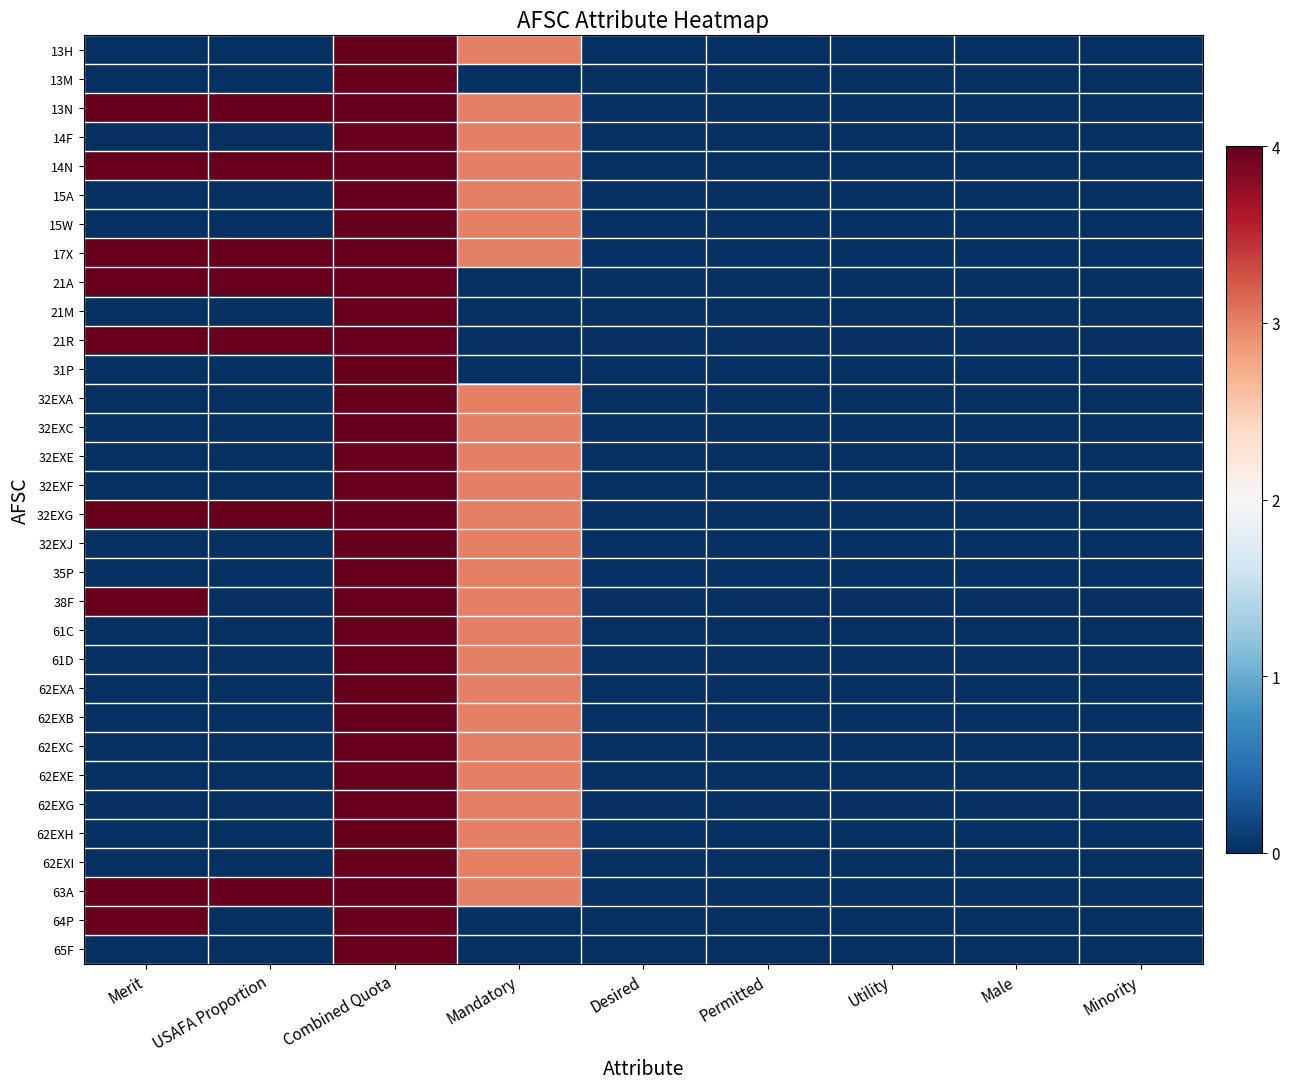

Reading left to right, what are all the values shown in this chart?

13H: Merit=0	USAFA Proportion=0	Combined Quota=4	Mandatory=3	Desired=0	Permitted=0	Utility=0	Male=0	Minority=0
13M: Merit=0	USAFA Proportion=0	Combined Quota=4	Mandatory=0	Desired=0	Permitted=0	Utility=0	Male=0	Minority=0
13N: Merit=4	USAFA Proportion=4	Combined Quota=4	Mandatory=3	Desired=0	Permitted=0	Utility=0	Male=0	Minority=0
14F: Merit=0	USAFA Proportion=0	Combined Quota=4	Mandatory=3	Desired=0	Permitted=0	Utility=0	Male=0	Minority=0
14N: Merit=4	USAFA Proportion=4	Combined Quota=4	Mandatory=3	Desired=0	Permitted=0	Utility=0	Male=0	Minority=0
15A: Merit=0	USAFA Proportion=0	Combined Quota=4	Mandatory=3	Desired=0	Permitted=0	Utility=0	Male=0	Minority=0
15W: Merit=0	USAFA Proportion=0	Combined Quota=4	Mandatory=3	Desired=0	Permitted=0	Utility=0	Male=0	Minority=0
17X: Merit=4	USAFA Proportion=4	Combined Quota=4	Mandatory=3	Desired=0	Permitted=0	Utility=0	Male=0	Minority=0
21A: Merit=4	USAFA Proportion=4	Combined Quota=4	Mandatory=0	Desired=0	Permitted=0	Utility=0	Male=0	Minority=0
21M: Merit=0	USAFA Proportion=0	Combined Quota=4	Mandatory=0	Desired=0	Permitted=0	Utility=0	Male=0	Minority=0
21R: Merit=4	USAFA Proportion=4	Combined Quota=4	Mandatory=0	Desired=0	Permitted=0	Utility=0	Male=0	Minority=0
31P: Merit=0	USAFA Proportion=0	Combined Quota=4	Mandatory=0	Desired=0	Permitted=0	Utility=0	Male=0	Minority=0
32EXA: Merit=0	USAFA Proportion=0	Combined Quota=4	Mandatory=3	Desired=0	Permitted=0	Utility=0	Male=0	Minority=0
32EXC: Merit=0	USAFA Proportion=0	Combined Quota=4	Mandatory=3	Desired=0	Permitted=0	Utility=0	Male=0	Minority=0
32EXE: Merit=0	USAFA Proportion=0	Combined Quota=4	Mandatory=3	Desired=0	Permitted=0	Utility=0	Male=0	Minority=0
32EXF: Merit=0	USAFA Proportion=0	Combined Quota=4	Mandatory=3	Desired=0	Permitted=0	Utility=0	Male=0	Minority=0
32EXG: Merit=4	USAFA Proportion=4	Combined Quota=4	Mandatory=3	Desired=0	Permitted=0	Utility=0	Male=0	Minority=0
32EXJ: Merit=0	USAFA Proportion=0	Combined Quota=4	Mandatory=3	Desired=0	Permitted=0	Utility=0	Male=0	Minority=0
35P: Merit=0	USAFA Proportion=0	Combined Quota=4	Mandatory=3	Desired=0	Permitted=0	Utility=0	Male=0	Minority=0
38F: Merit=4	USAFA Proportion=0	Combined Quota=4	Mandatory=3	Desired=0	Permitted=0	Utility=0	Male=0	Minority=0
61C: Merit=0	USAFA Proportion=0	Combined Quota=4	Mandatory=3	Desired=0	Permitted=0	Utility=0	Male=0	Minority=0
61D: Merit=0	USAFA Proportion=0	Combined Quota=4	Mandatory=3	Desired=0	Permitted=0	Utility=0	Male=0	Minority=0
62EXA: Merit=0	USAFA Proportion=0	Combined Quota=4	Mandatory=3	Desired=0	Permitted=0	Utility=0	Male=0	Minority=0
62EXB: Merit=0	USAFA Proportion=0	Combined Quota=4	Mandatory=3	Desired=0	Permitted=0	Utility=0	Male=0	Minority=0
62EXC: Merit=0	USAFA Proportion=0	Combined Quota=4	Mandatory=3	Desired=0	Permitted=0	Utility=0	Male=0	Minority=0
62EXE: Merit=0	USAFA Proportion=0	Combined Quota=4	Mandatory=3	Desired=0	Permitted=0	Utility=0	Male=0	Minority=0
62EXG: Merit=0	USAFA Proportion=0	Combined Quota=4	Mandatory=3	Desired=0	Permitted=0	Utility=0	Male=0	Minority=0
62EXH: Merit=0	USAFA Proportion=0	Combined Quota=4	Mandatory=3	Desired=0	Permitted=0	Utility=0	Male=0	Minority=0
62EXI: Merit=0	USAFA Proportion=0	Combined Quota=4	Mandatory=3	Desired=0	Permitted=0	Utility=0	Male=0	Minority=0
63A: Merit=4	USAFA Proportion=4	Combined Quota=4	Mandatory=3	Desired=0	Permitted=0	Utility=0	Male=0	Minority=0
64P: Merit=4	USAFA Proportion=0	Combined Quota=4	Mandatory=0	Desired=0	Permitted=0	Utility=0	Male=0	Minority=0
65F: Merit=0	USAFA Proportion=0	Combined Quota=4	Mandatory=0	Desired=0	Permitted=0	Utility=0	Male=0	Minority=0